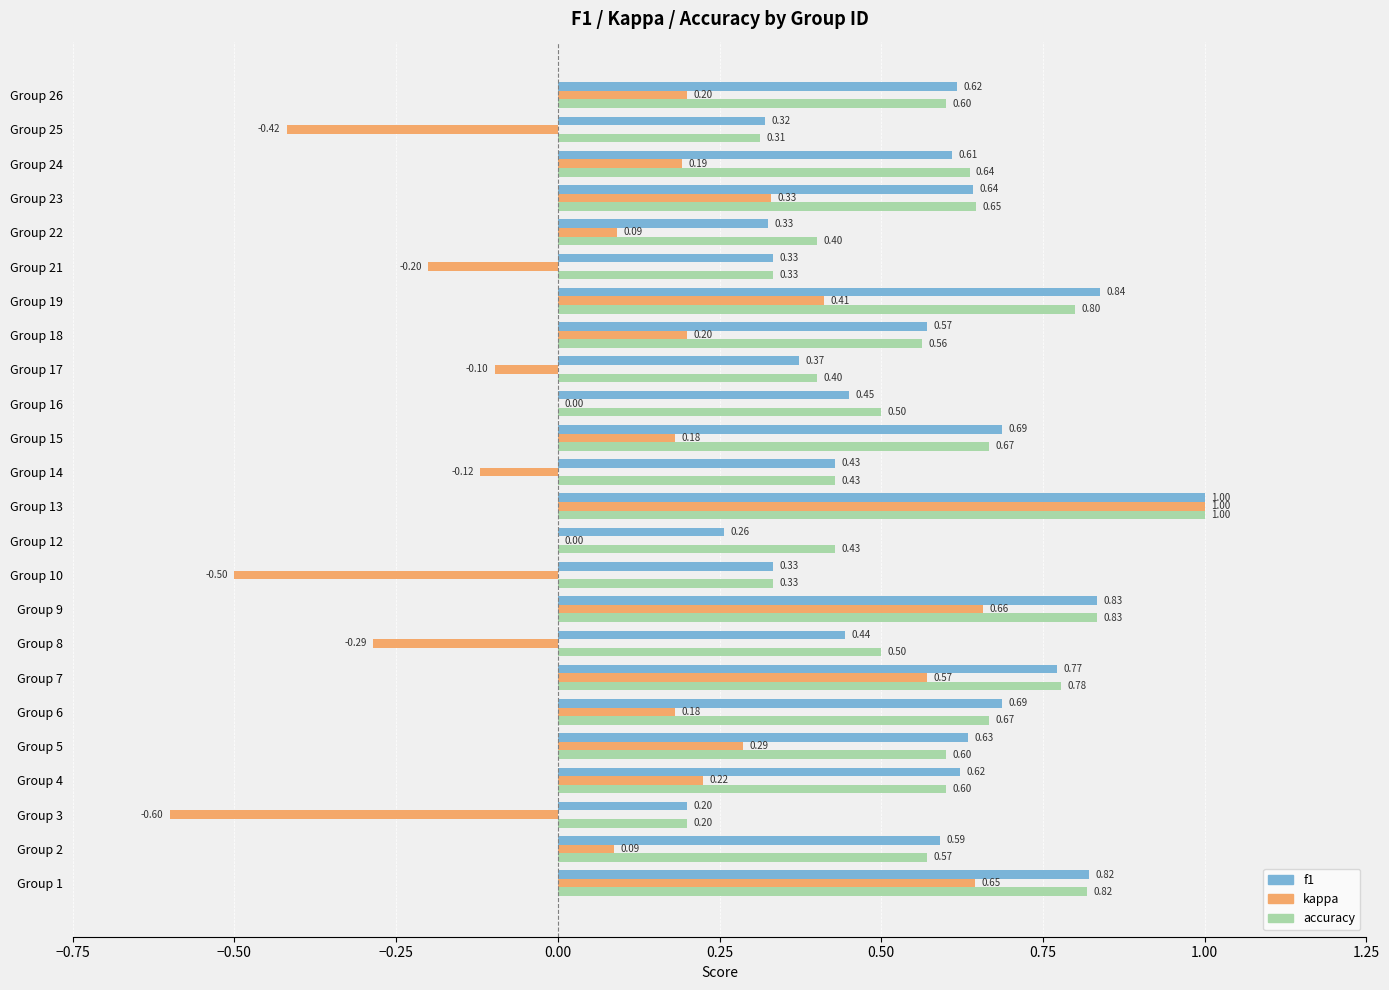

Which series has the largest total across all categories?

accuracy